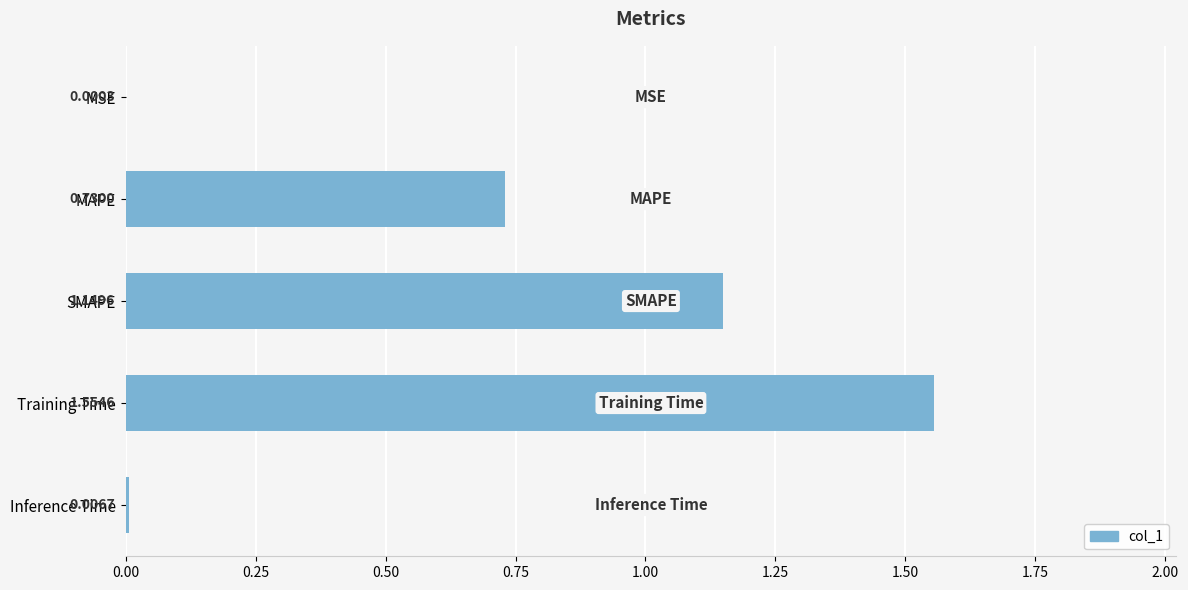

What is the change in value from SMAPE to Inference Time?

-1.1